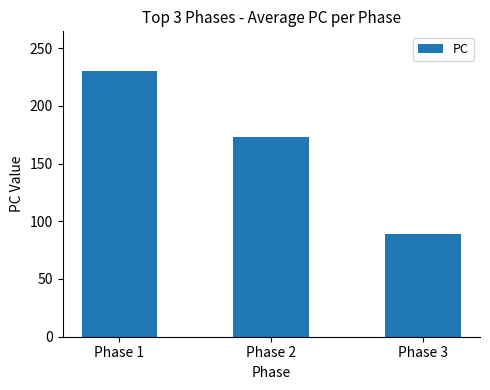

Reading right to left, list all the values displayed in this chart.

89	173	230